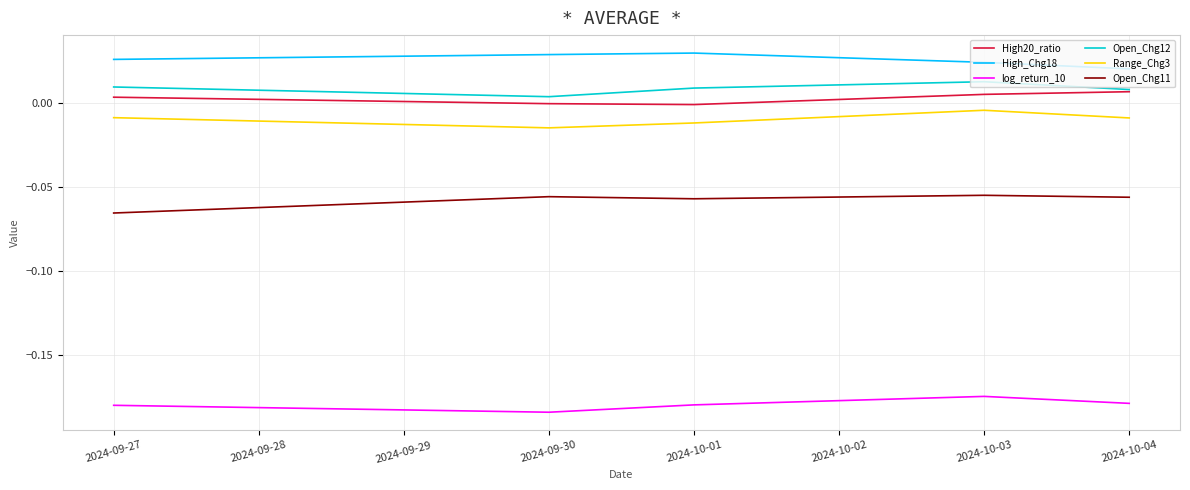

True or false: Range_Chg3 has more than 0 points higher than both neighbors.

True